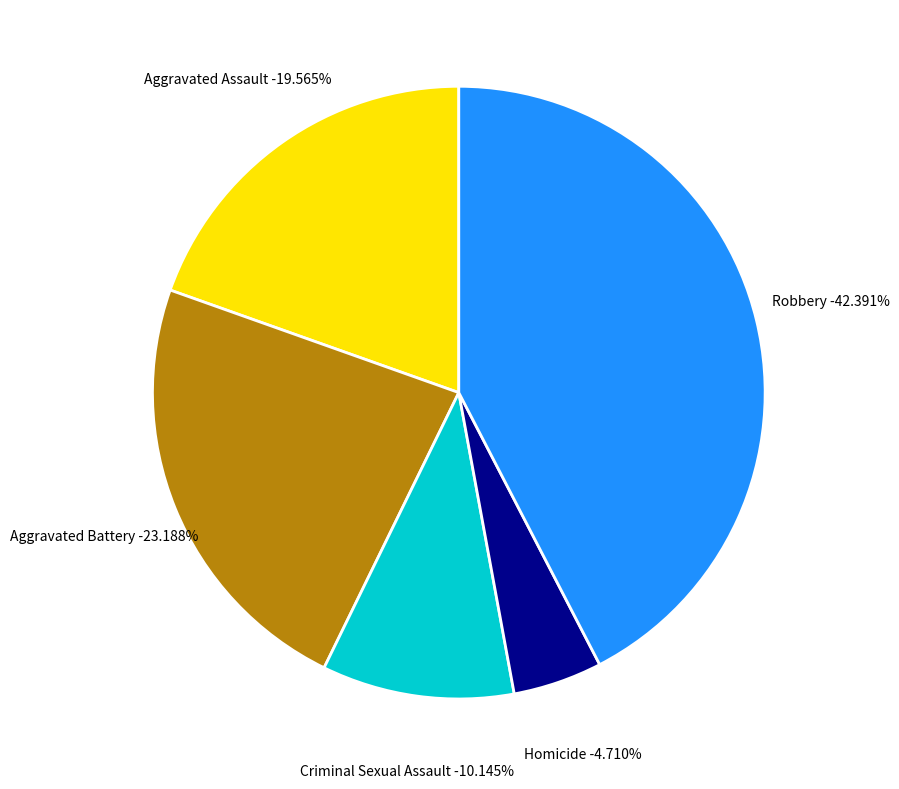

Count the number of slices in the pie.

5